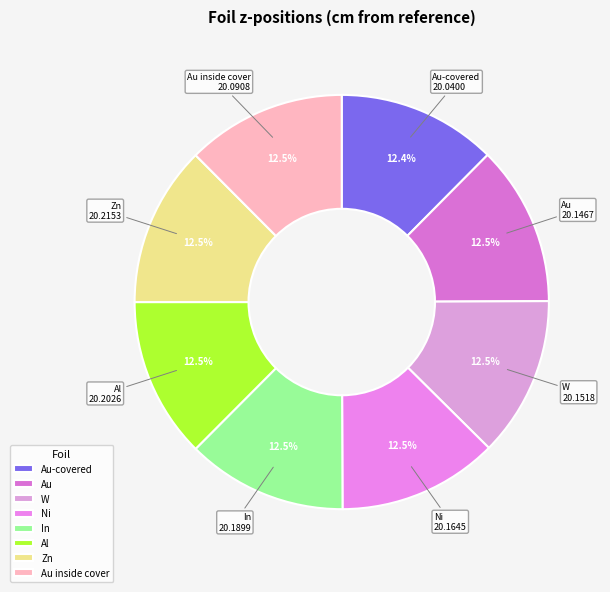

Is there a majority slice in this chart?

No